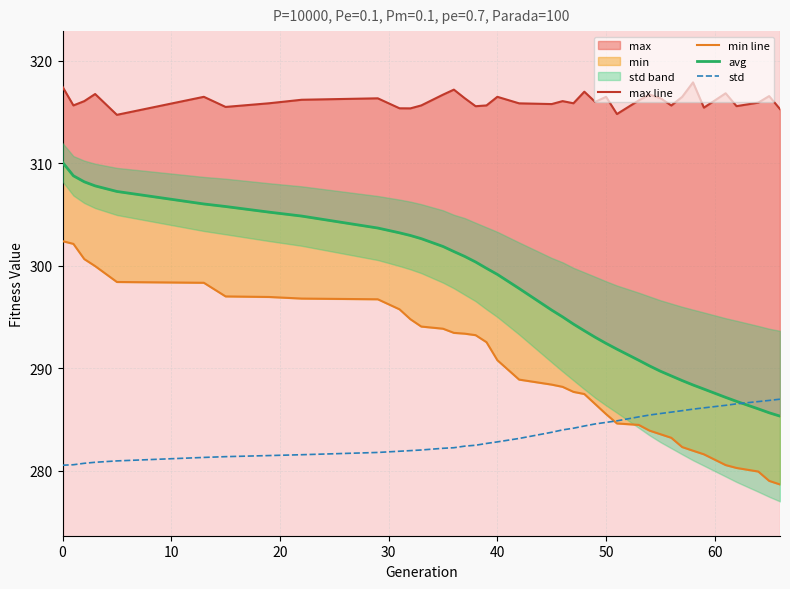

Reading left to right, extract all data points from this chart.

max line: 317.5	315.7	316.1	316.8	314.7	316.5	315.5	315.9	316.2	316.3	315.4	315.4	315.7	316.7	317.2	316.4	315.6	315.7	316.5	315.9	315.8	316.1	315.9	317.0	316.0	316.5	314.8	316.1	316.7	316.4	315.6	316.5	317.9	315.4	316.8	315.6	315.9	316.6	315.3
min line: 302.4	302.2	300.7	300.0	298.4	298.4	297.0	297.0	296.8	296.7	295.8	294.8	294.1	293.9	293.5	293.4	293.2	292.6	290.8	288.9	288.4	288.2	287.7	287.5	286.5	285.5	284.6	284.5	283.9	283.6	283.2	282.3	282.0	281.6	280.6	280.3	279.9	279.0	278.7
avg: 310.1	308.8	308.2	307.8	307.3	306.0	305.8	305.2	304.9	303.7	303.2	303.0	302.7	301.9	301.4	300.9	300.4	299.8	299.2	297.8	295.7	295.0	294.3	293.7	293.0	292.4	291.9	290.8	290.2	289.7	289.3	288.8	288.4	288.0	287.2	286.8	286.1	285.7	285.4
std: 280.6	280.6	280.8	280.9	281.0	281.3	281.4	281.5	281.6	281.8	281.9	282.0	282.0	282.2	282.3	282.4	282.5	282.7	282.8	283.2	283.8	284.0	284.2	284.4	284.6	284.7	284.9	285.3	285.5	285.6	285.7	285.9	286.0	286.2	286.4	286.5	286.8	286.9	287.0